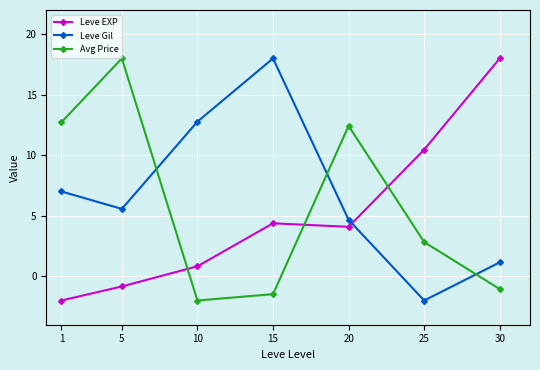

True or false: Leve EXP has a value of 28.4 at 30.

False